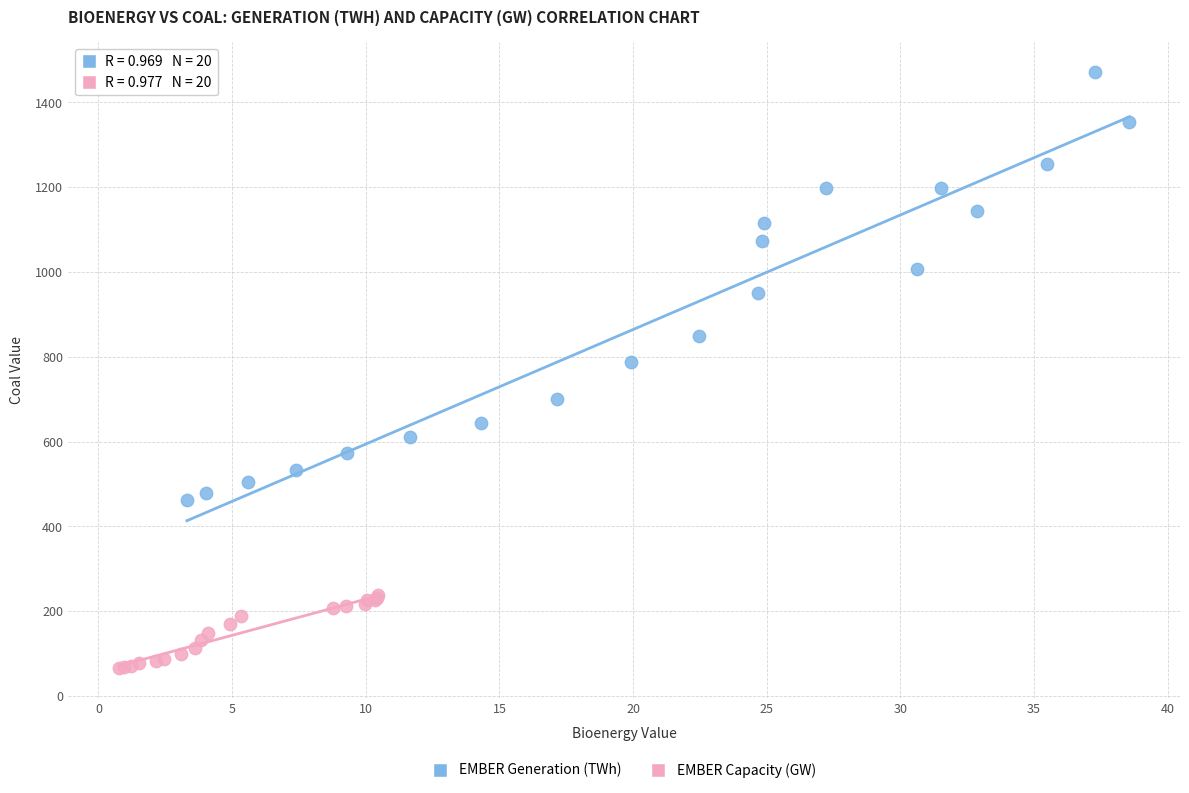

Which series has the largest Y range (max minus min)?

EMBER Generation (TWh)